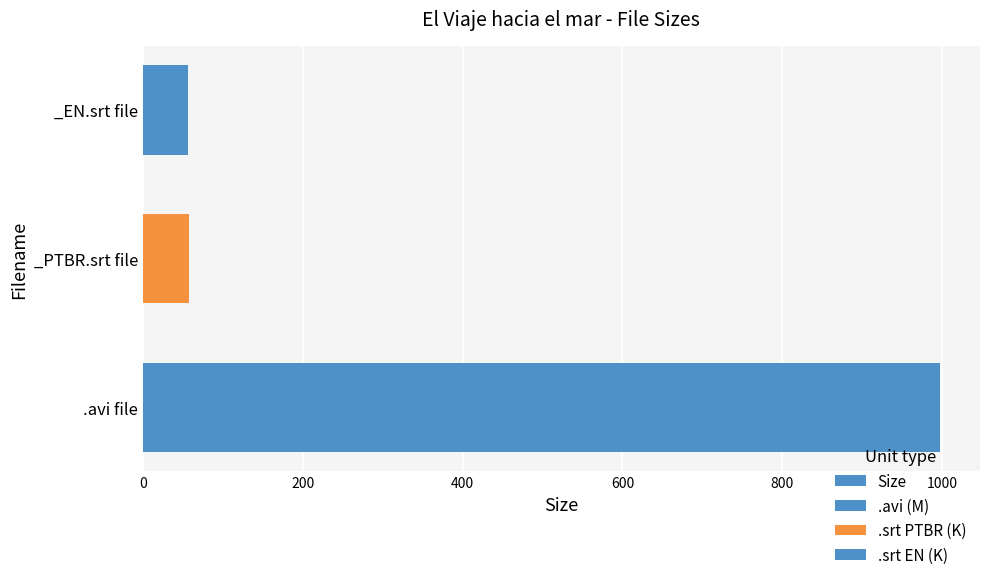

How many bars are there in total?

3